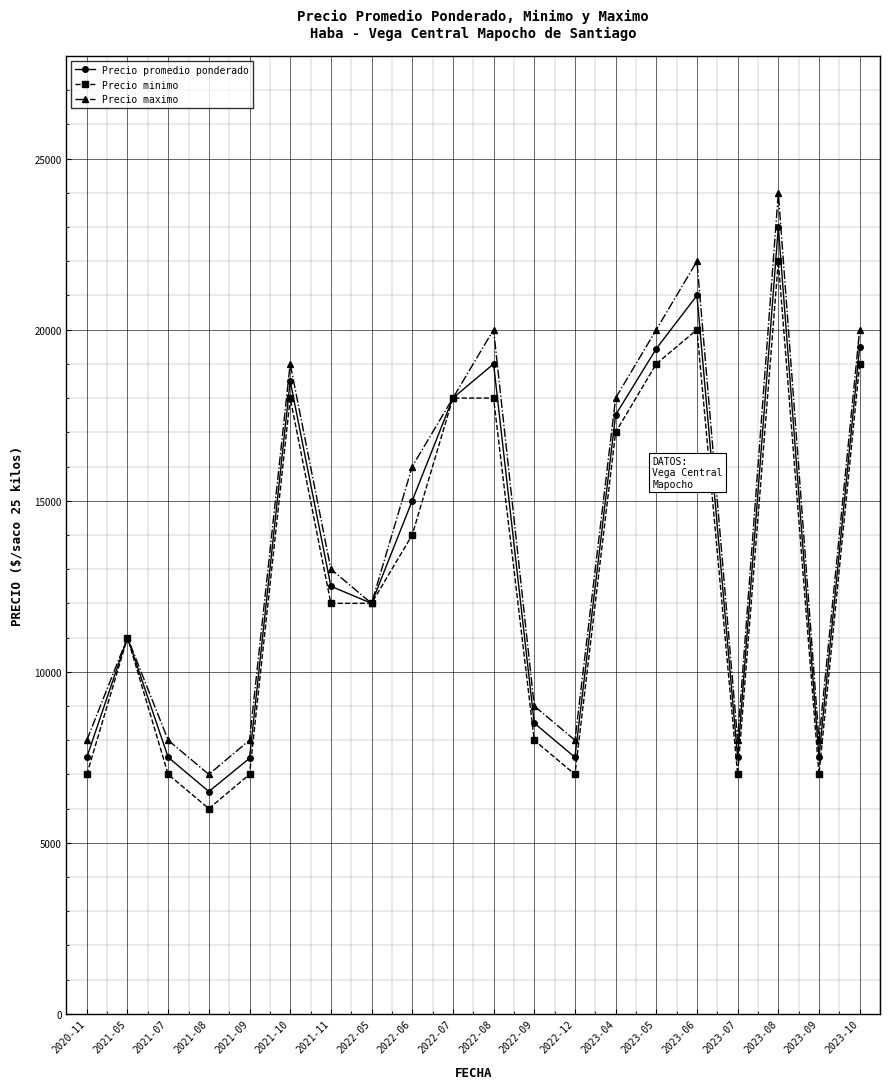

At which label is Precio promedio ponderado closest to 14750?

2022-06